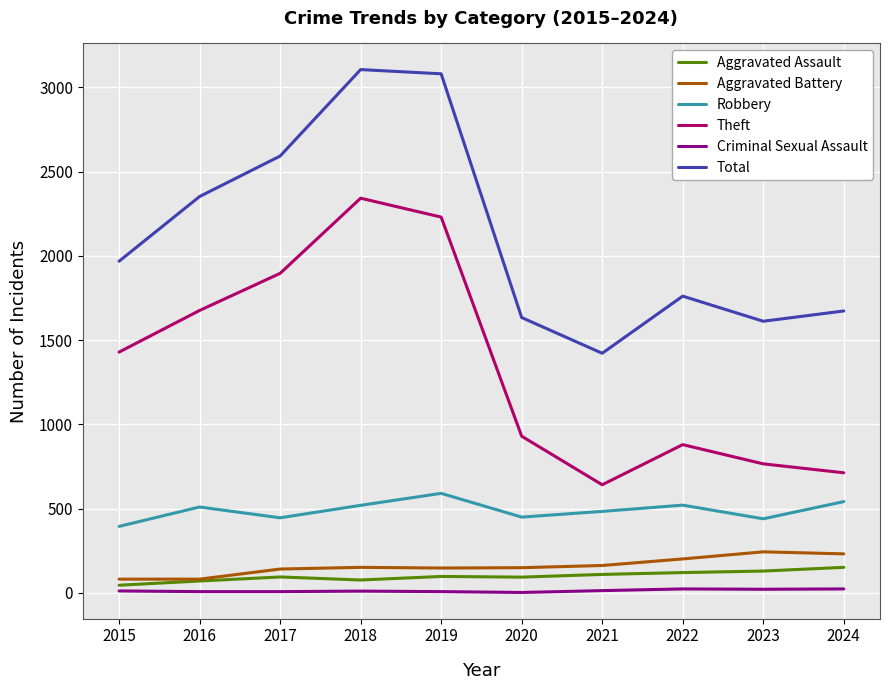

Rank the series by their maximum value, from lowest to highest.

Criminal Sexual Assault, Aggravated Assault, Aggravated Battery, Robbery, Theft, Total